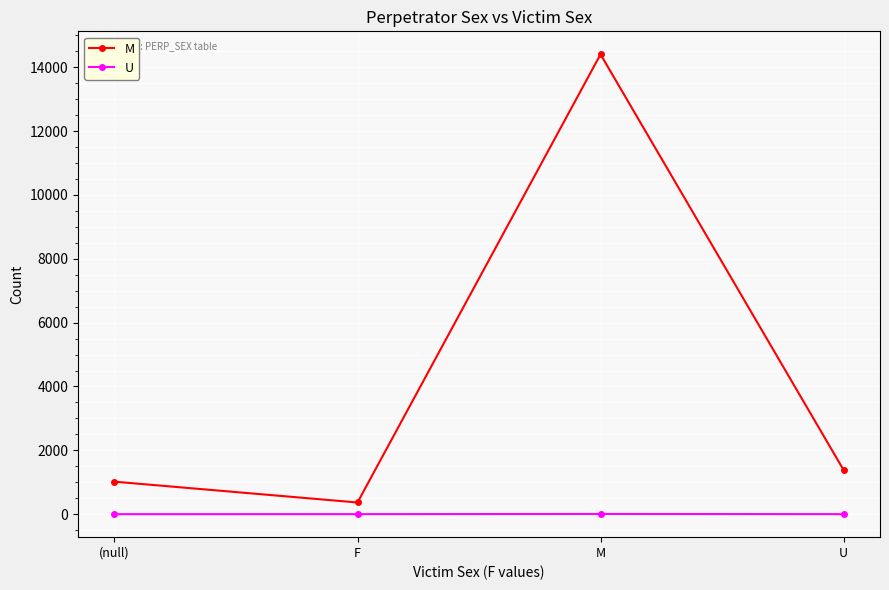

What is the difference between the U values at U and M?

6